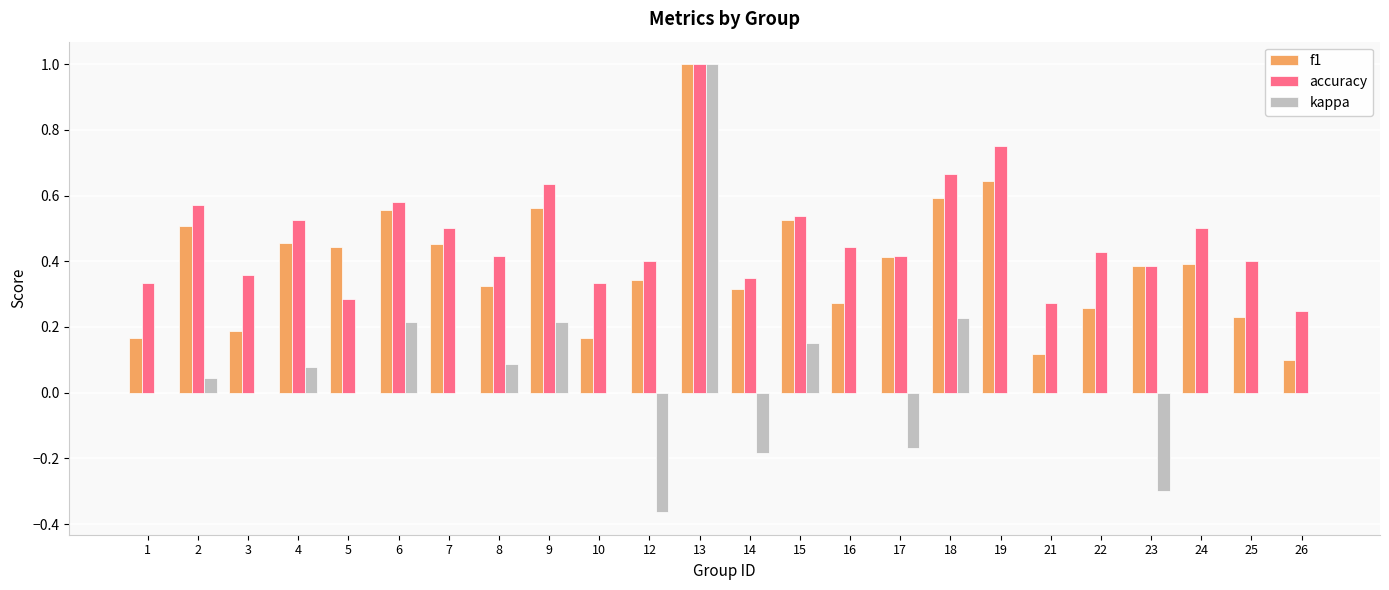

Which category has the highest value across all series?

13